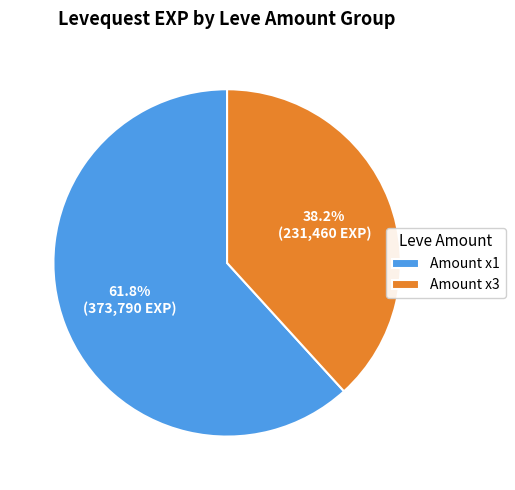

Is the sum of Amount x1 and Amount x3 greater than half?

Yes